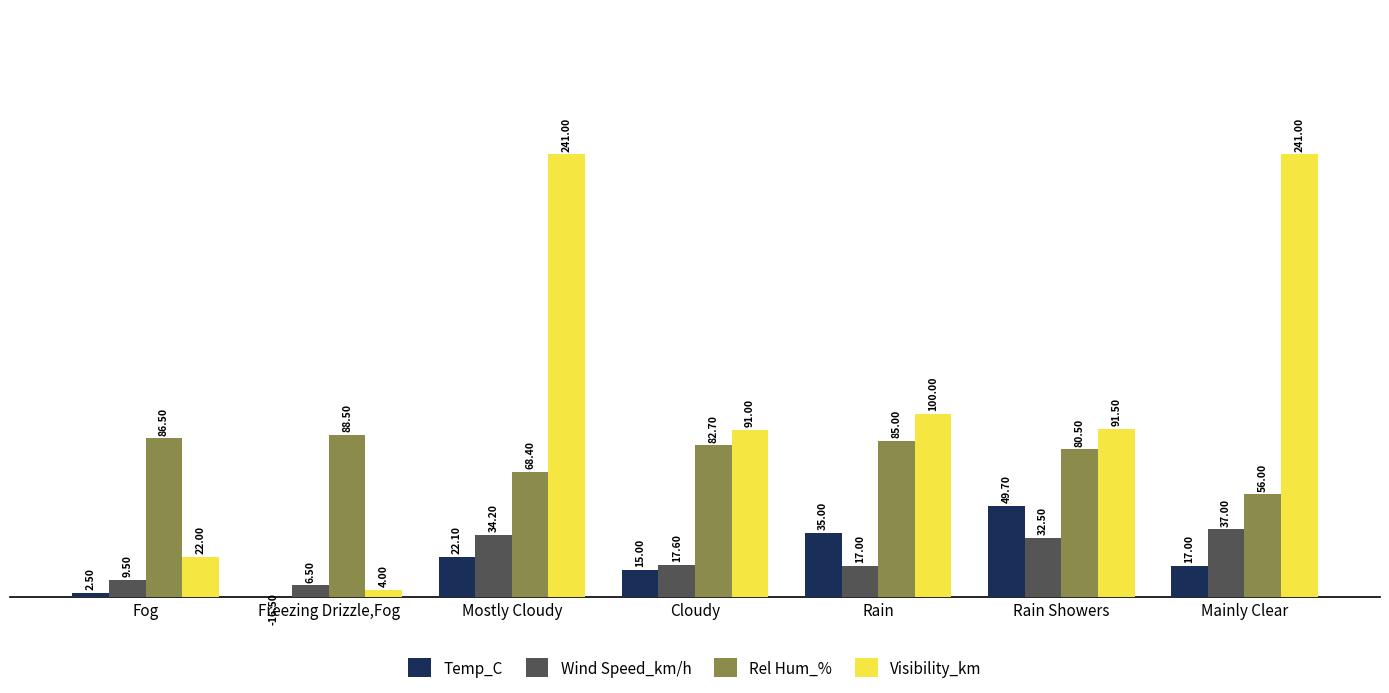

Does the chart contain any negative values?

Yes